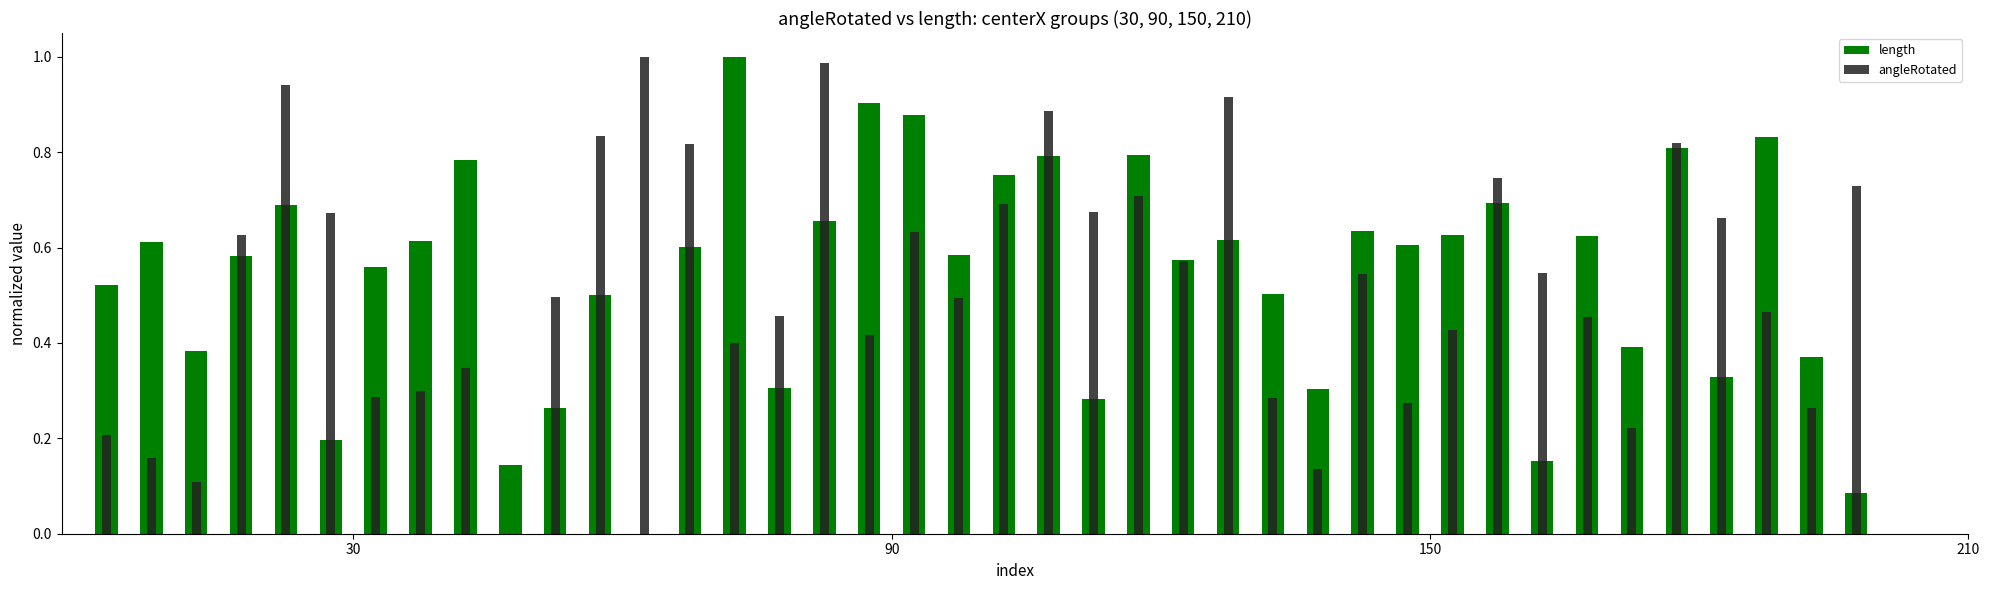

Between 30 and 27, which series saw the biggest shift?

length